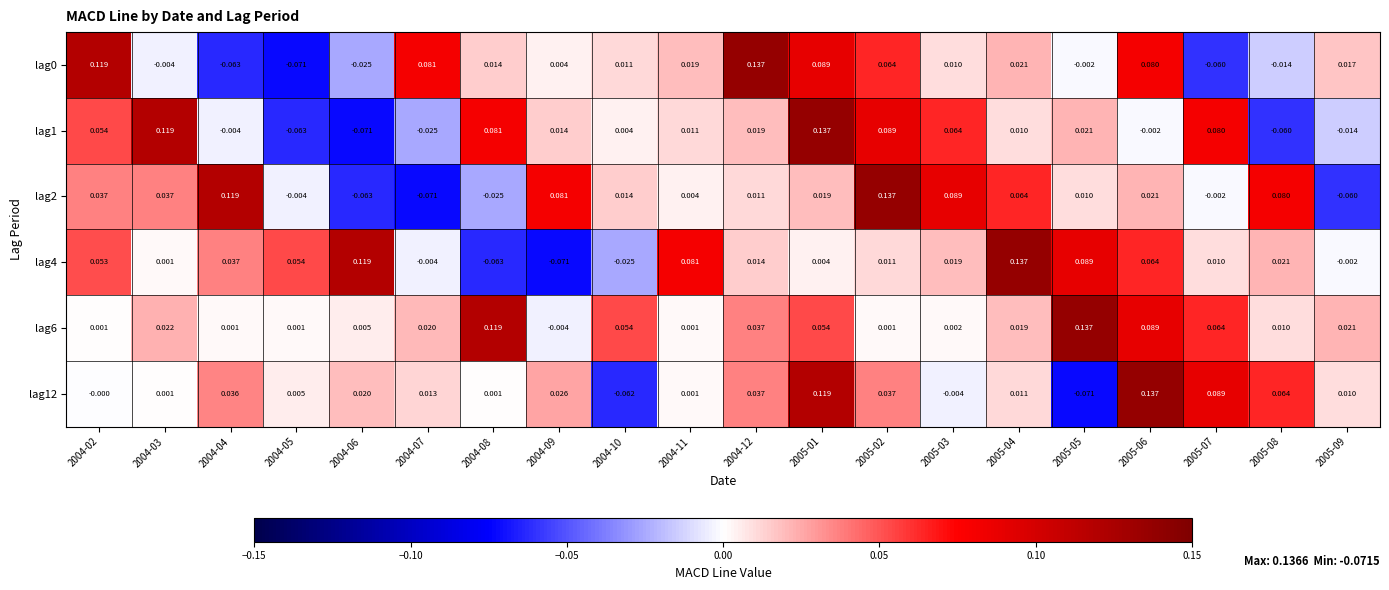

Count the number of data series in this chart.

6